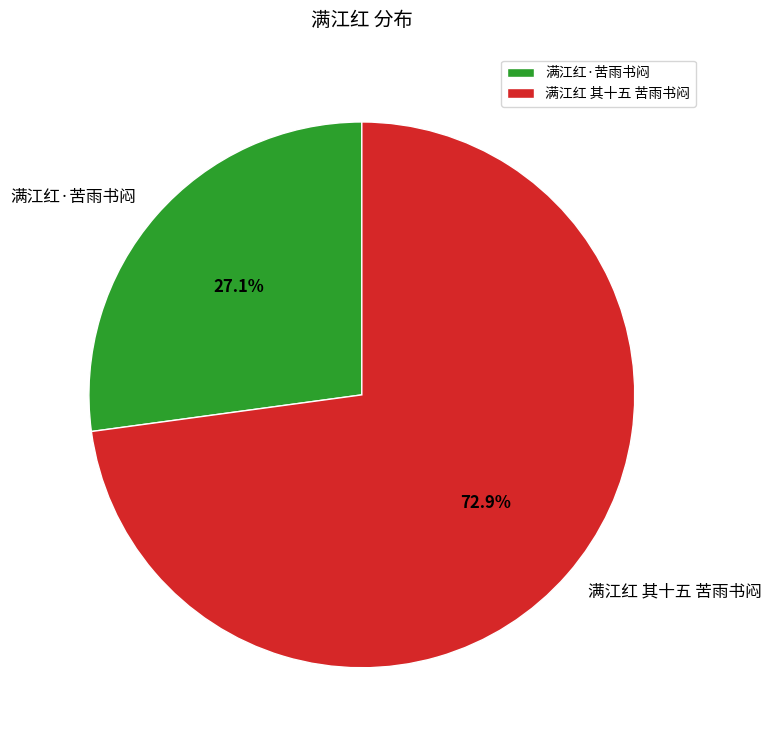

What is the ratio of the value at 满江红 其十五 苦雨书闷 to the value at 满江红·苦雨书闷?

2.7